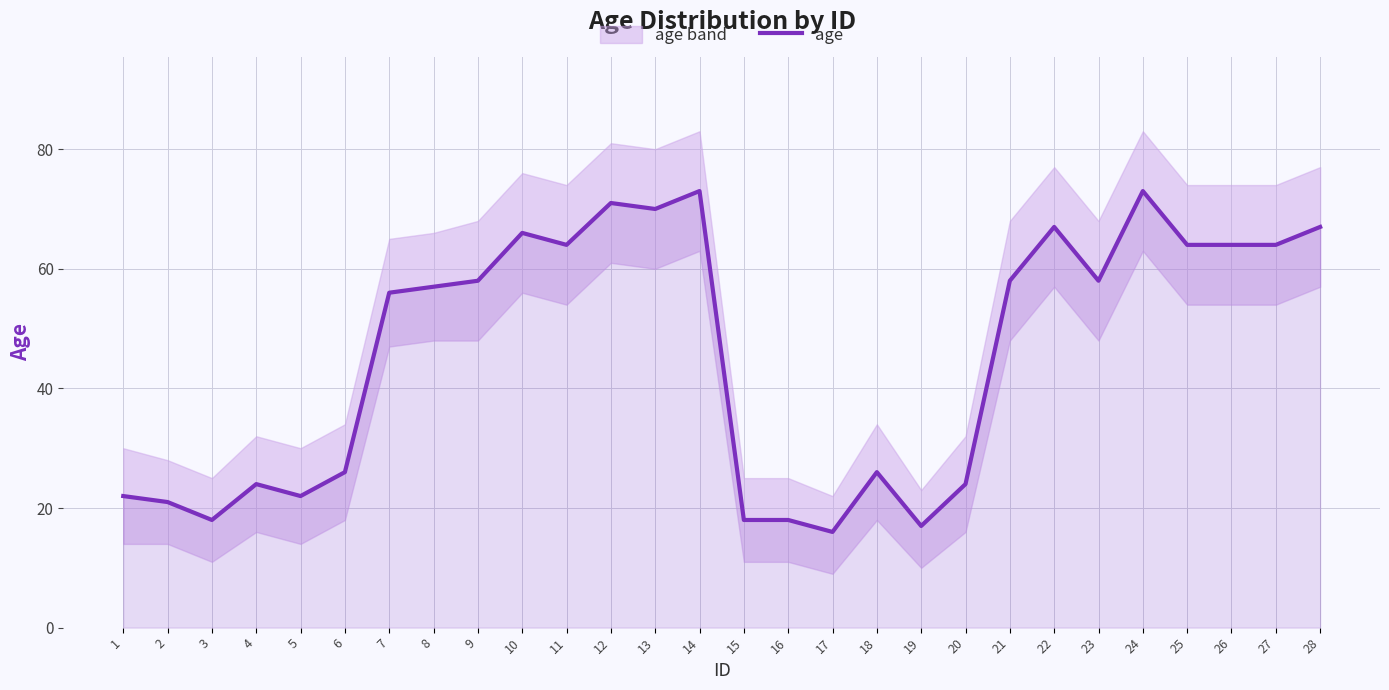

Rank the categories by value from lowest to highest.

17, 19, 3, 15, 16, 2, 1, 5, 4, 20, 6, 18, 7, 8, 9, 21, 23, 11, 25, 26, 27, 10, 22, 28, 13, 12, 14, 24